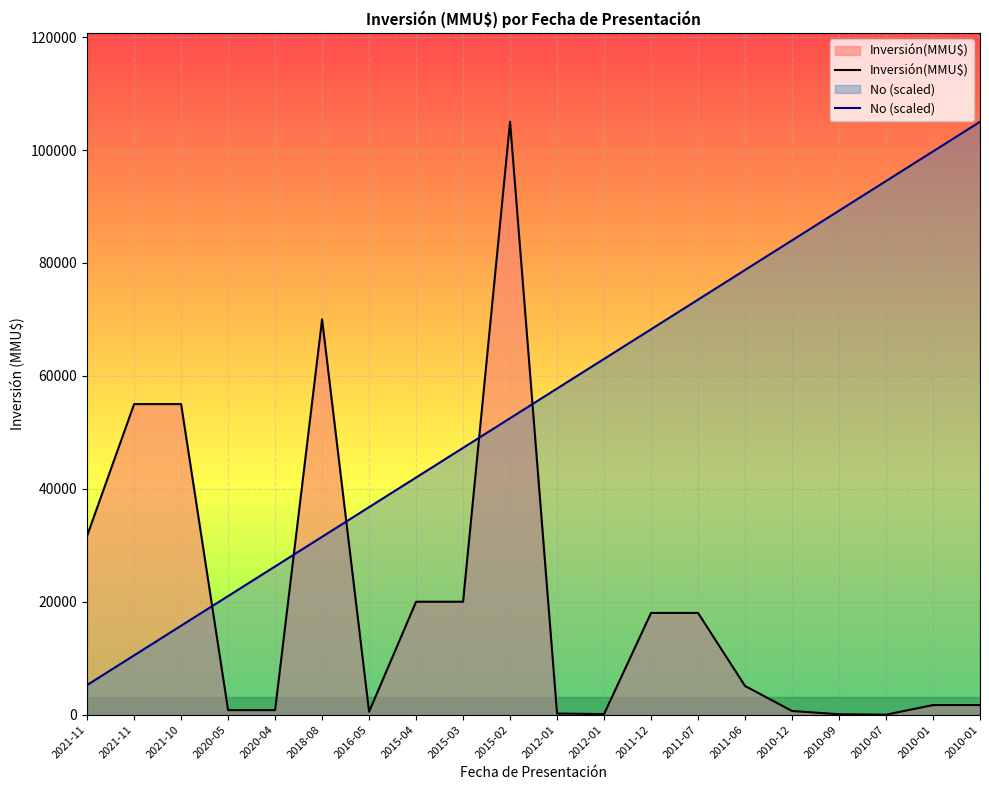

Reading left to right, list all the values displayed in this chart.

Inversión(MMU$): 31678	55000	55000	800	800	70000	510	20000	20000	105000	200	100	18015	18015	5082	650	71	0	1700	1700
No (scaled): 5250	10500	15750	21000	26250	31500	36750	42000	47250	52500	57750	63000	68250	73500	78750	84000	89250	94500	99750	105000